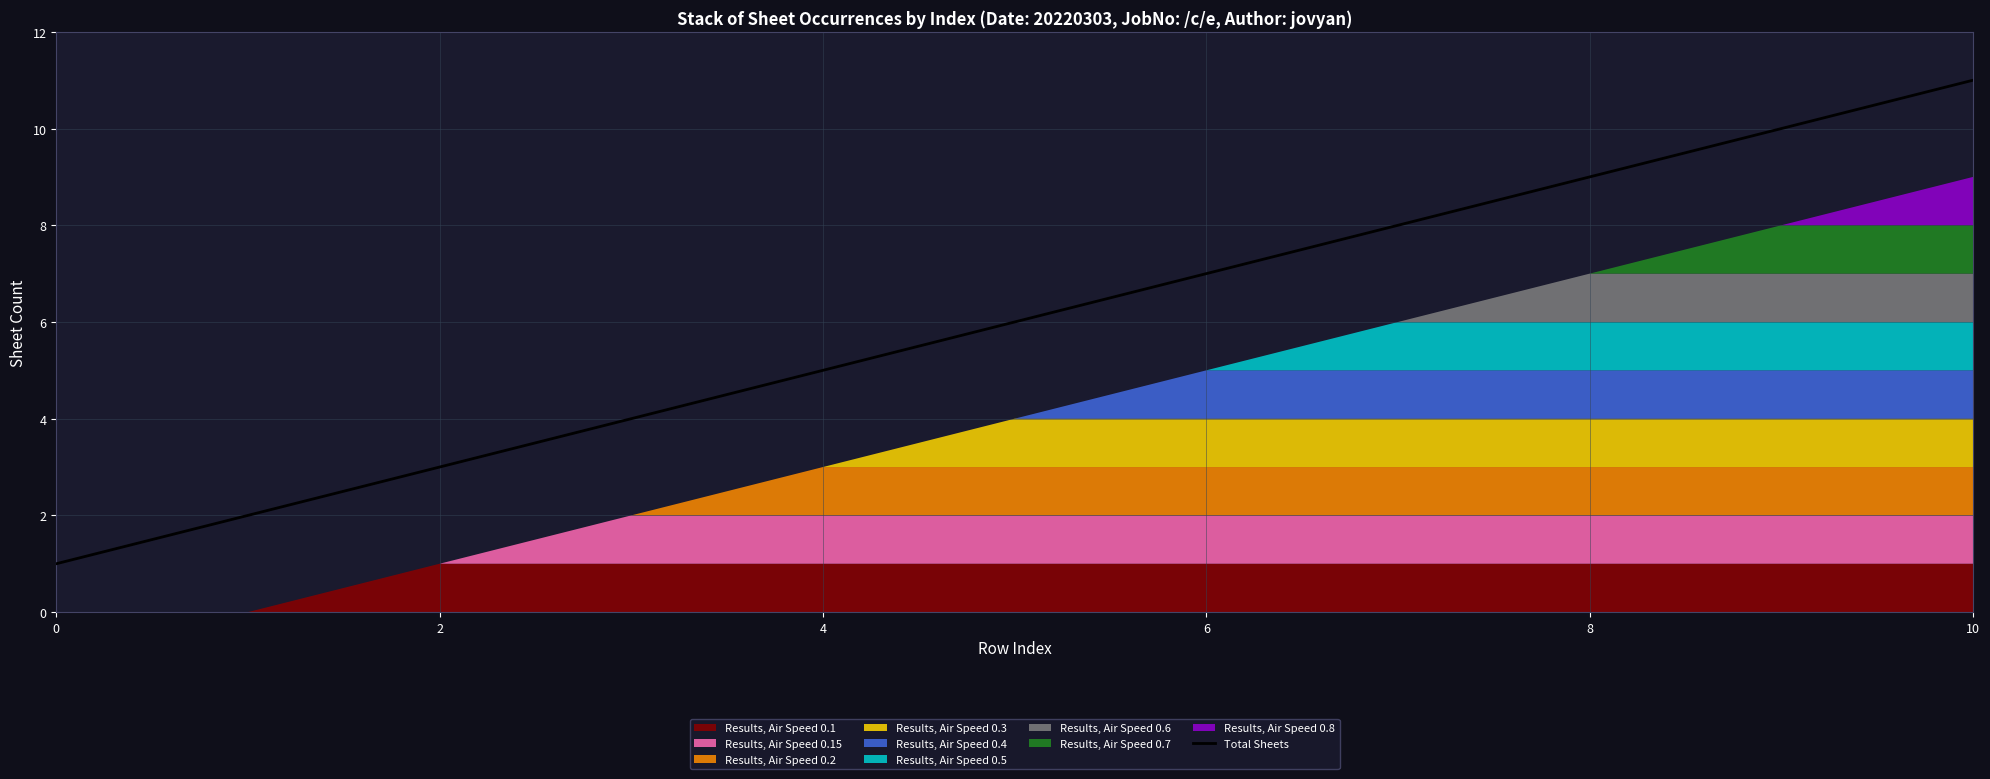

What is the average value?

6